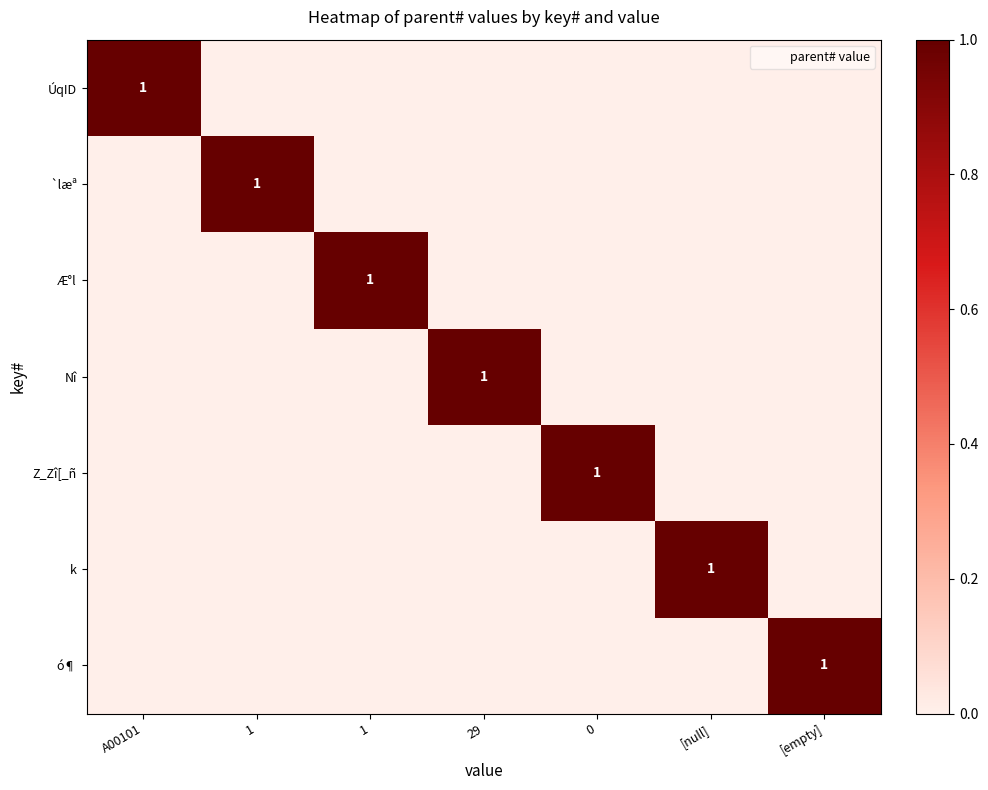

List the series in order of their peak value, lowest first.

ÚqID, `læª, Æ°l, Nî, Z_Zî[_ñ, k, ó¶